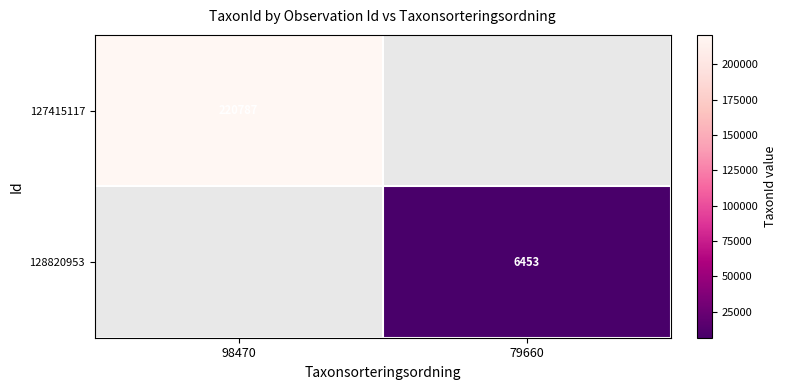

True or false: 128820953 has a value of 6453 at 79660.

True